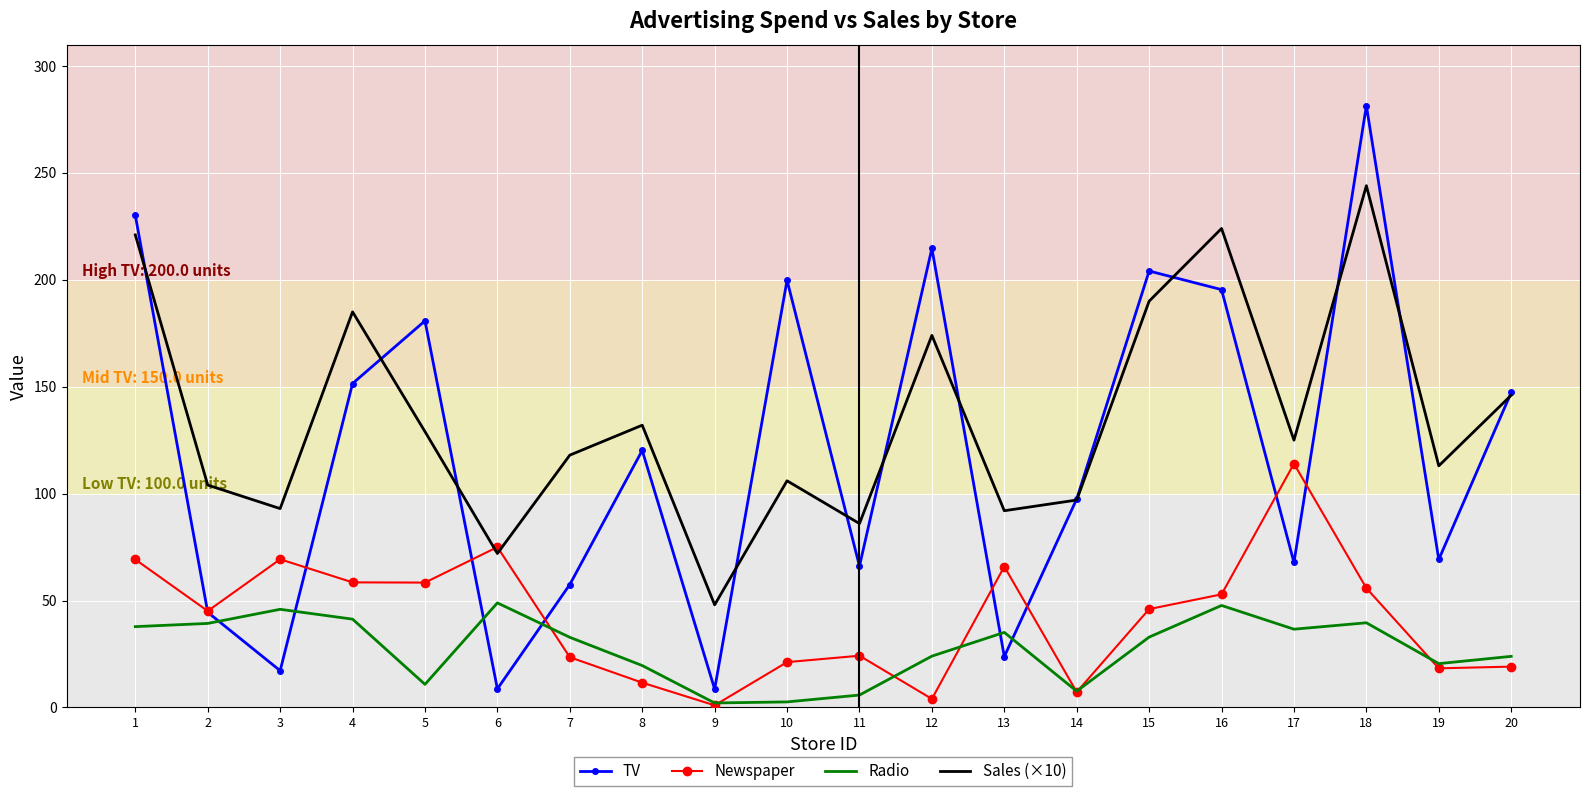

The value of Sales (×10) at 19 is 186.5. True or false?

False